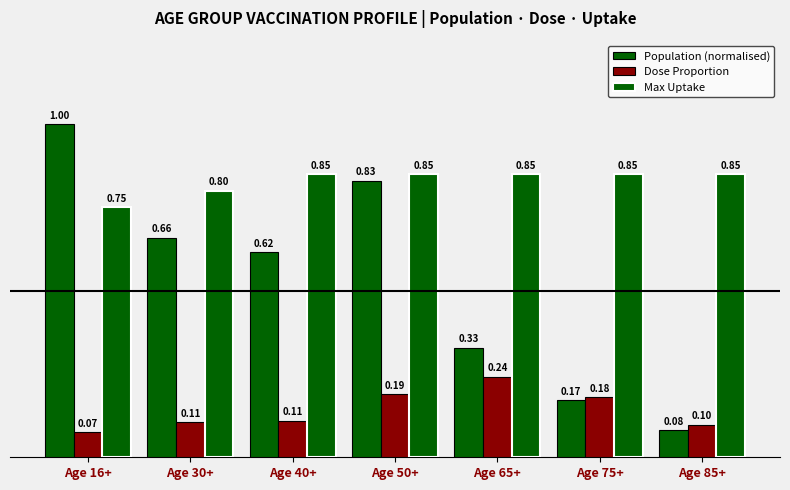

Count the number of data series in this chart.

3